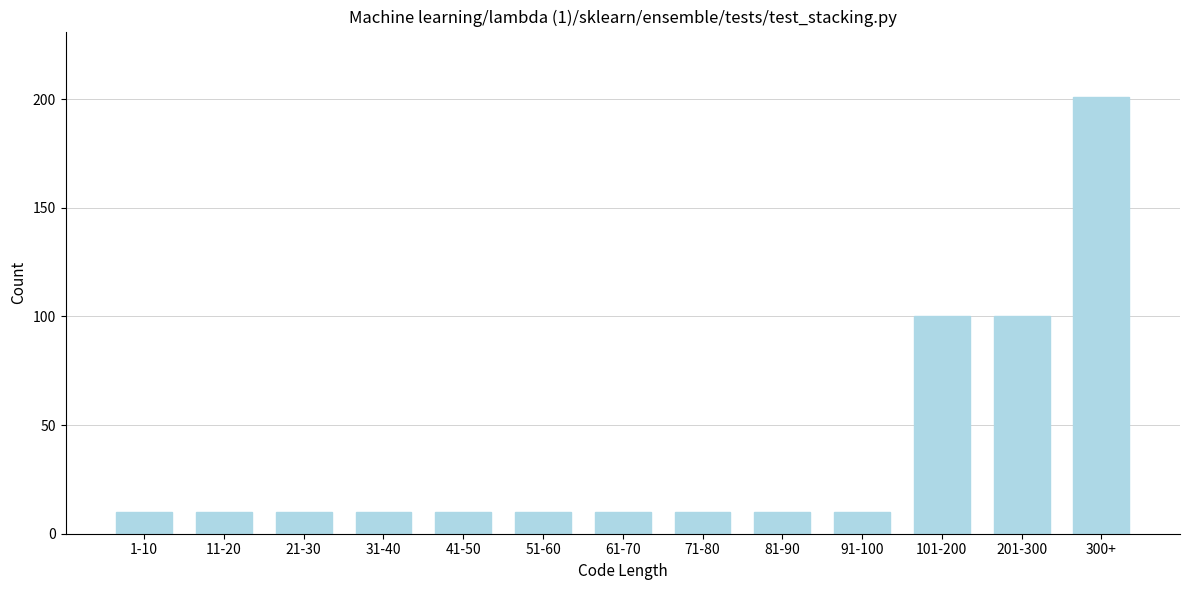

Reading left to right, list all the values displayed in this chart.

1-10=10	11-20=10	21-30=10	31-40=10	41-50=10	51-60=10	61-70=10	71-80=10	81-90=10	91-100=10	101-200=100	201-300=100	300+=201